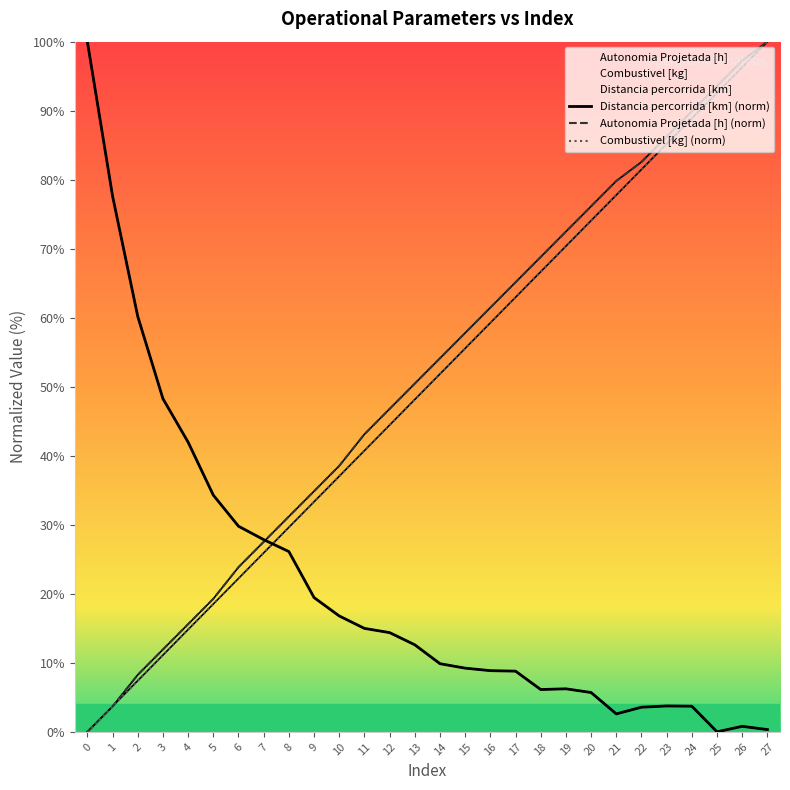

What is the difference between the Distancia percorrida [km] values at 19 and 22?

2.7